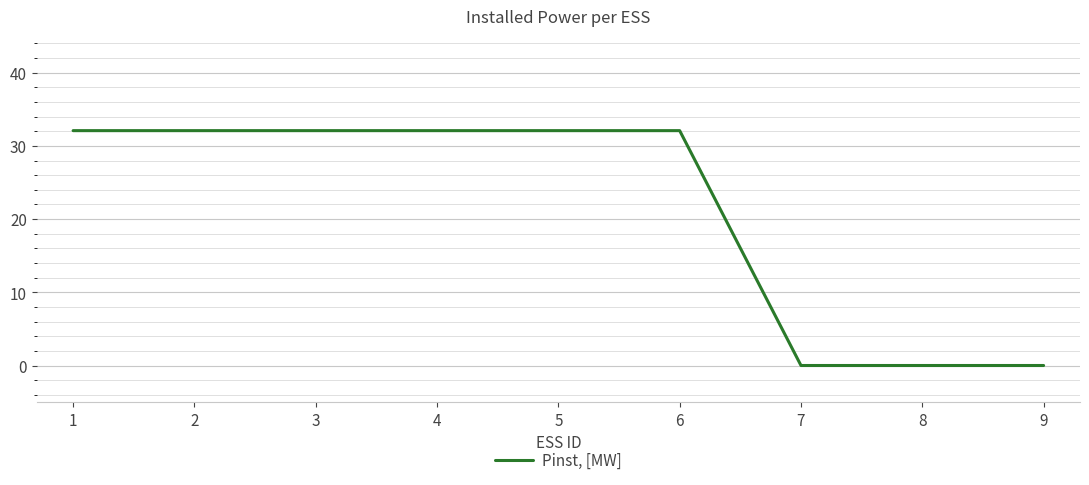

What is the maximum value shown in the chart?

32.1